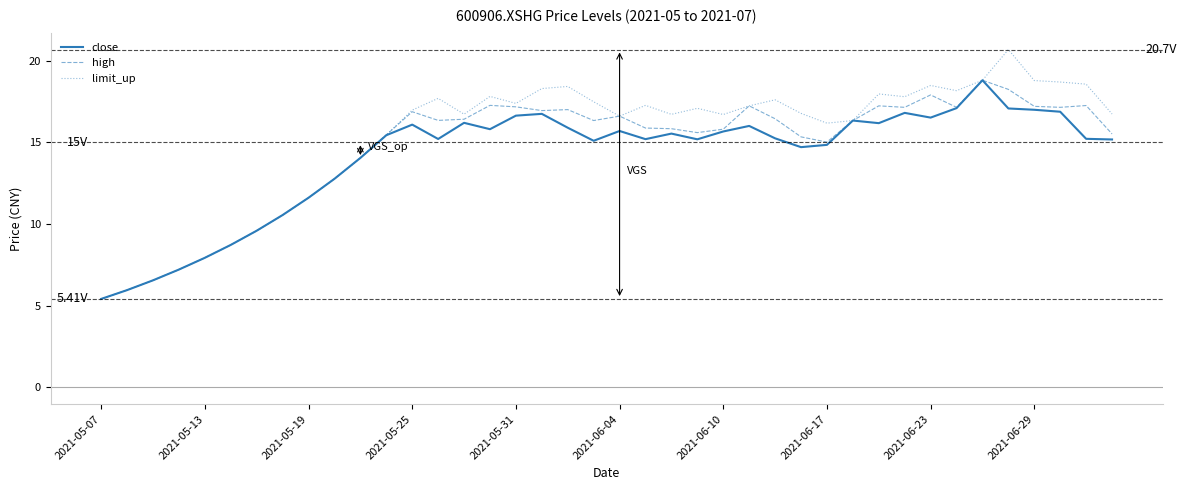

Which series has the largest range (max minus min)?

limit_up